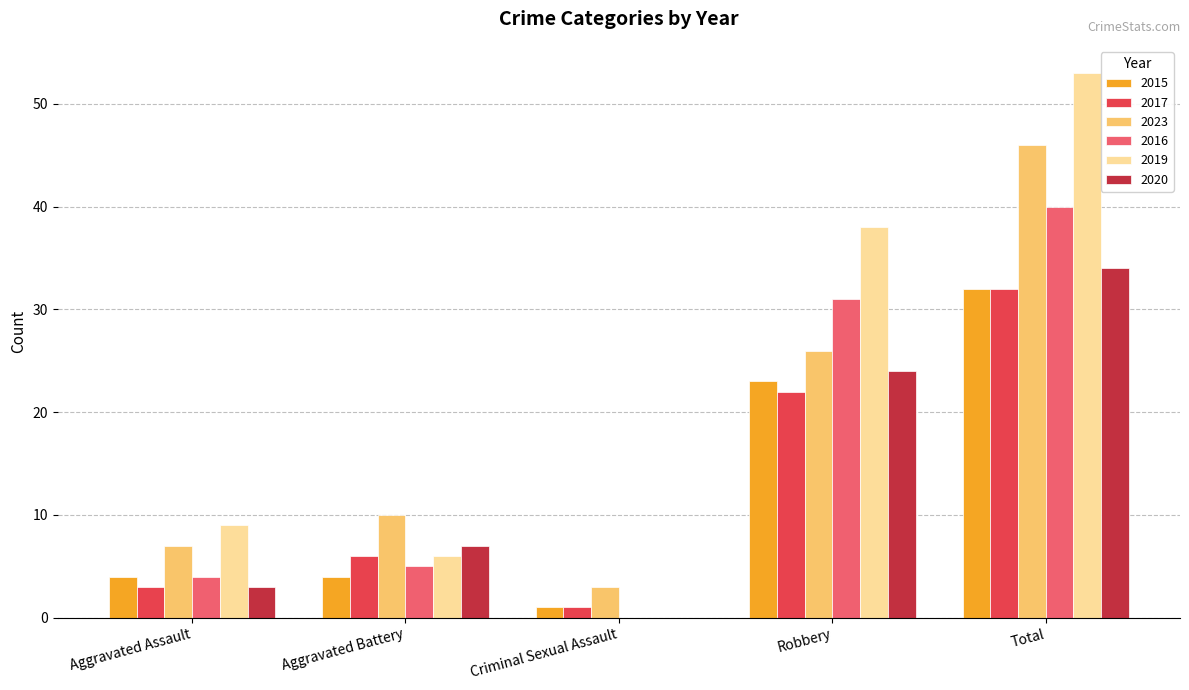

What is the sum of the 2023 values at Robbery and Total?

72